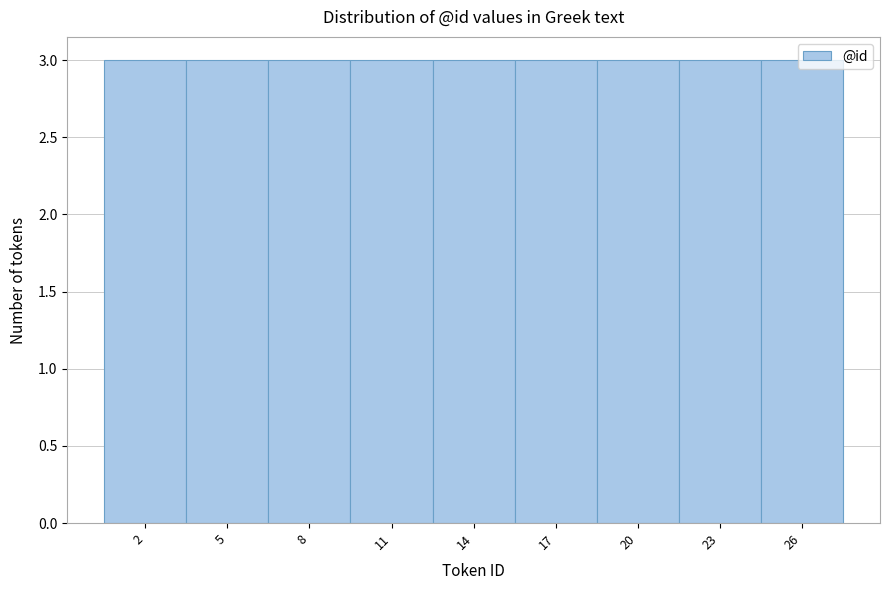

Reading left to right, transcribe this chart: for each bar, give the range it covers on the x-axis and its height. The values are not printed on the chart, so give them approximately, as read against the axis.

0.5 to 3.5: 3
3.5 to 6.5: 3
6.5 to 9.5: 3
9.5 to 12.5: 3
12.5 to 15.5: 3
15.5 to 18.5: 3
18.5 to 21.5: 3
21.5 to 24.5: 3
24.5 to 27.5: 3